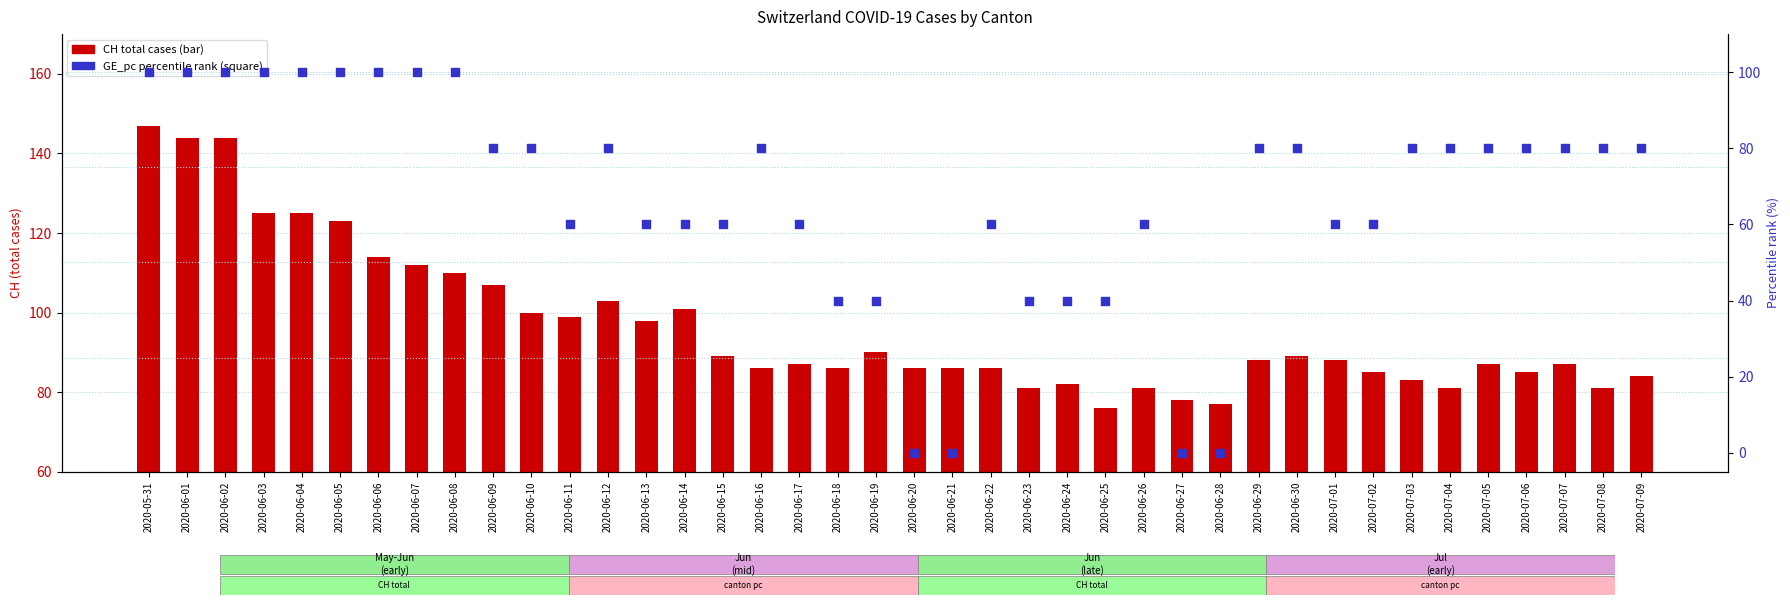

Which series has the largest total across all categories?

CH (total cases)